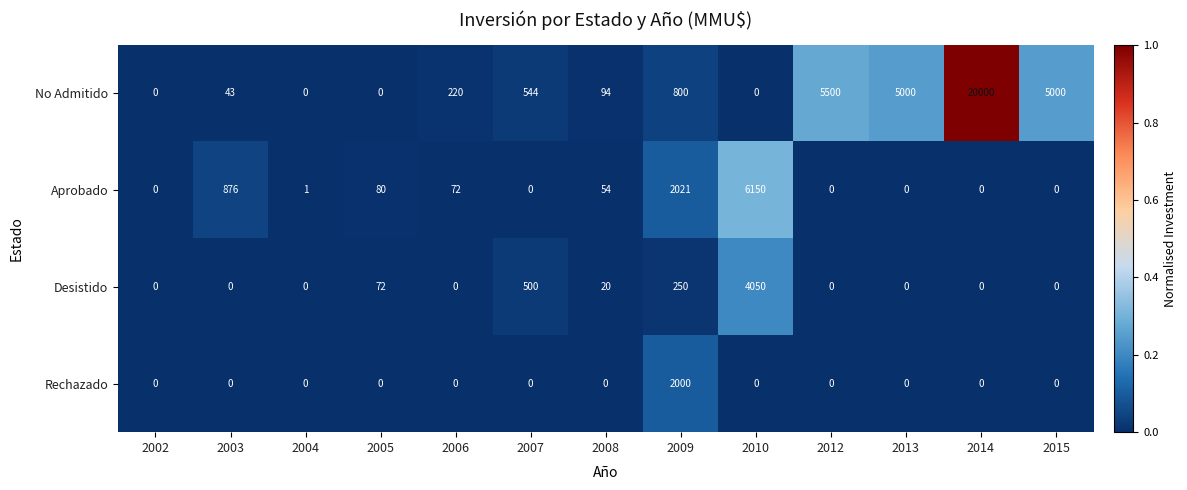

Is it true that Rechazado equals 1225 at 2006?

False